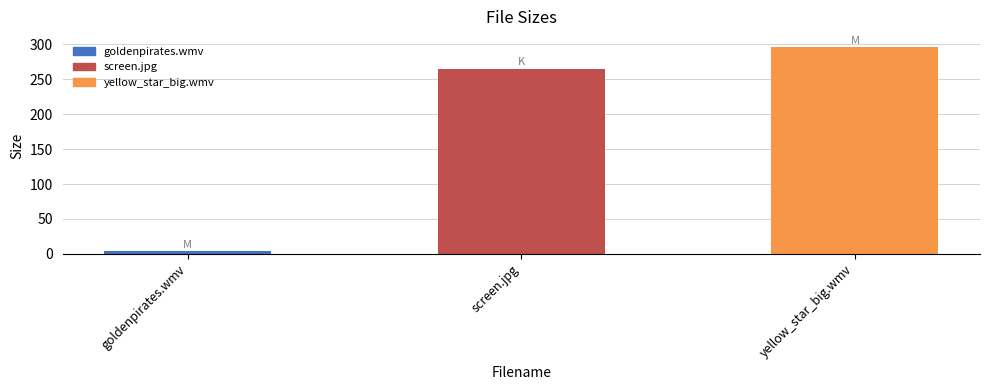

What is the ratio of the value at yellow_star_big.wmv to the value at goldenpirates.wmv?

71.4